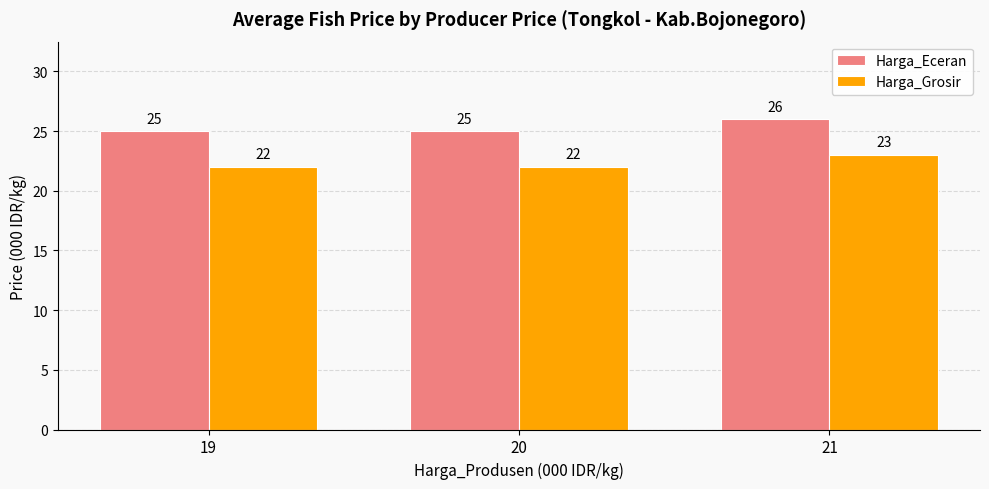

Which label corresponds to the largest value in the chart?

21